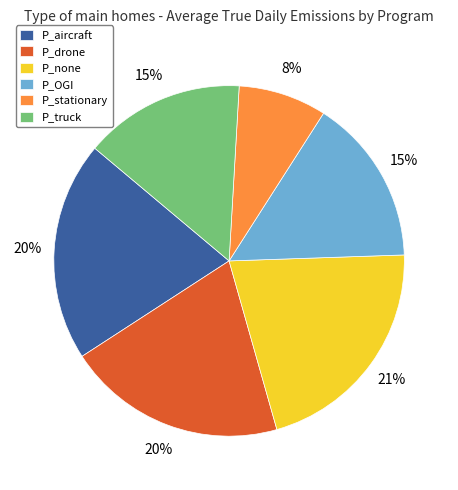

Combined, do P_OGI and P_none account for over 50%?

No